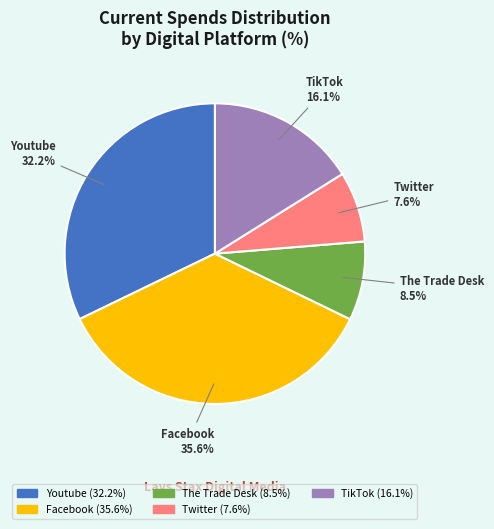

Is it true that Twitter is 14% of the pie?

False